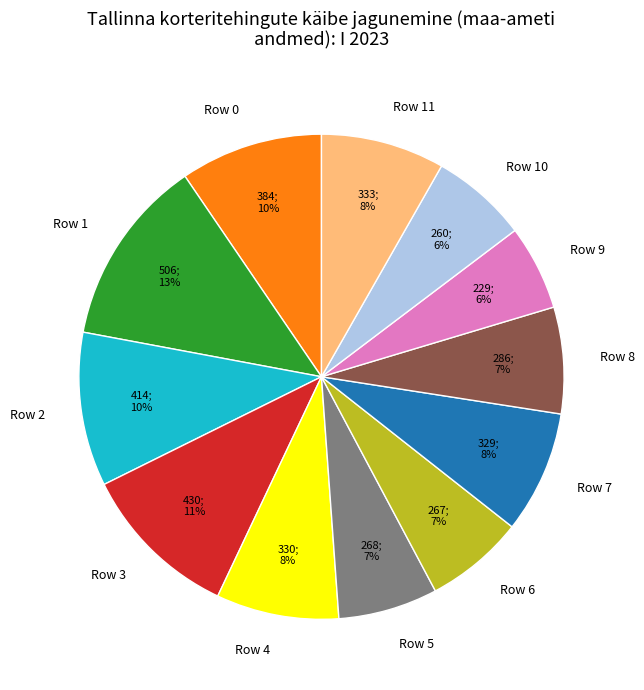

What percentage is the Row 11 slice, to the nearest percent?

8%